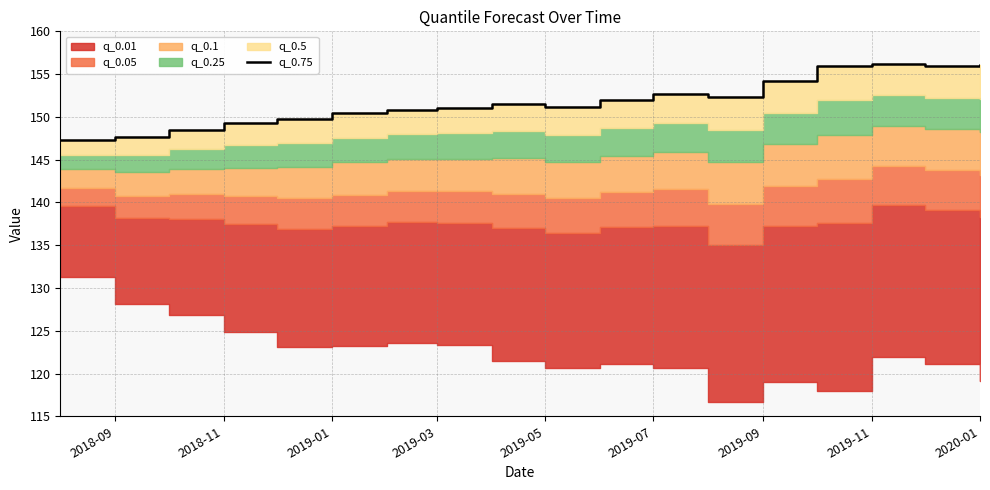

Reading left to right, list all the values displayed in this chart.

147.3	147.6	148.5	149.2	149.8	150.5	150.9	151.0	151.6	151.2	152.0	152.7	152.3	154.2	155.9	156.2	155.9	156.0